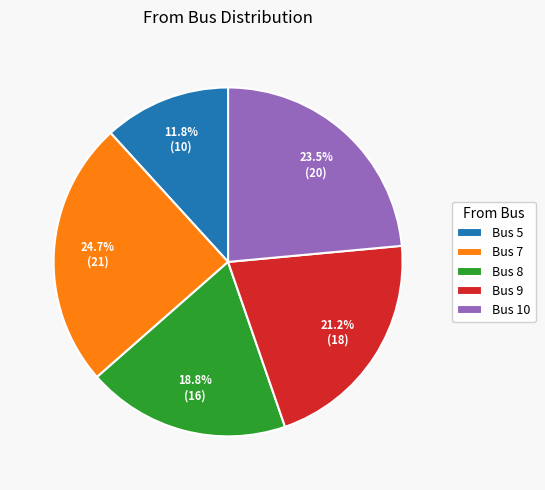

Does Bus 10 account for over 50% of the chart?

No